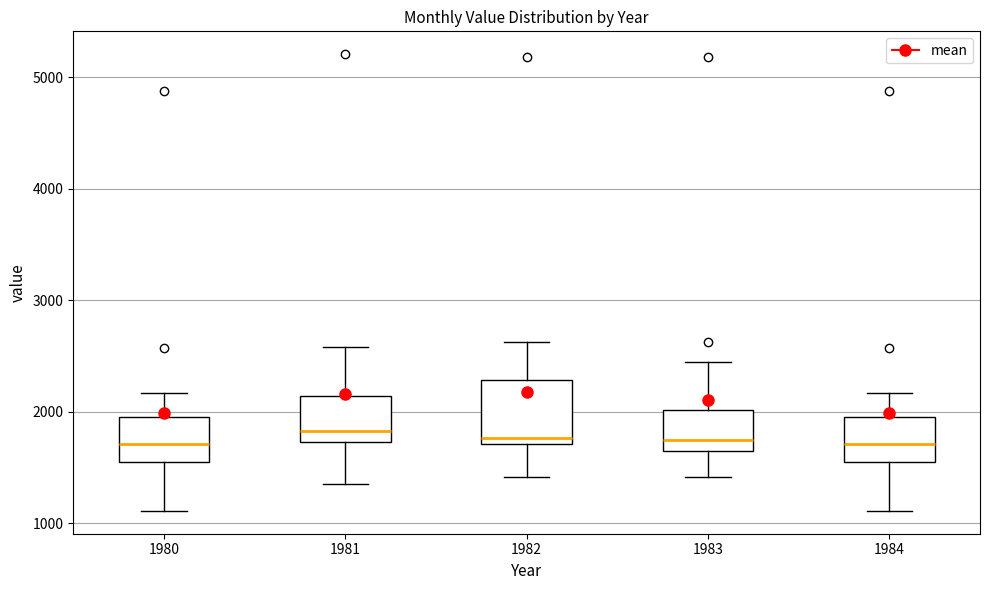

Where is the upper edge of the box at x = 1981 on the y-axis? The values are not printed on the chart, so give them approximately, as read against the axis.

2100